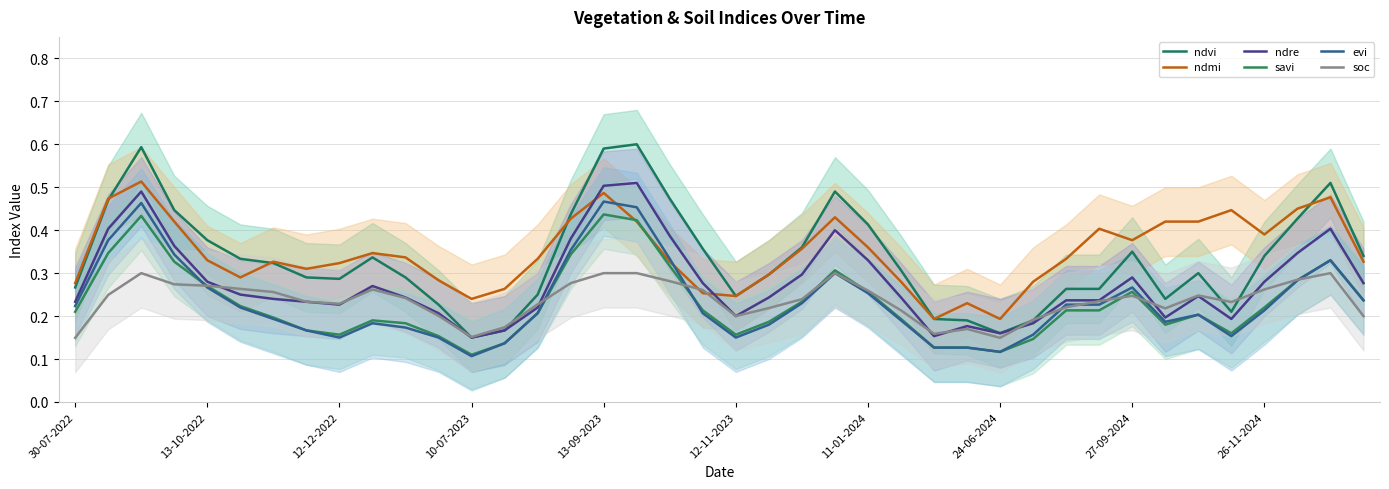

What is the sum of the savi values at 13-09-2023 and 21?

0.5